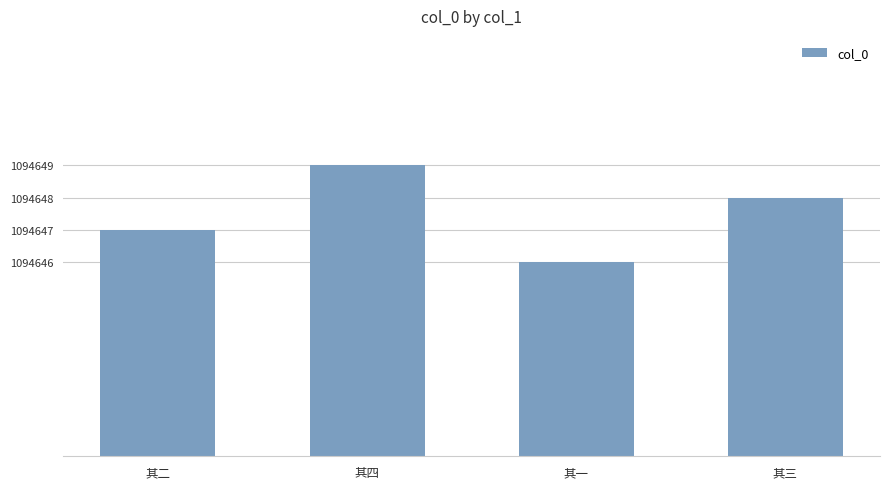

How many values are between 1094647 and 1094649?

3